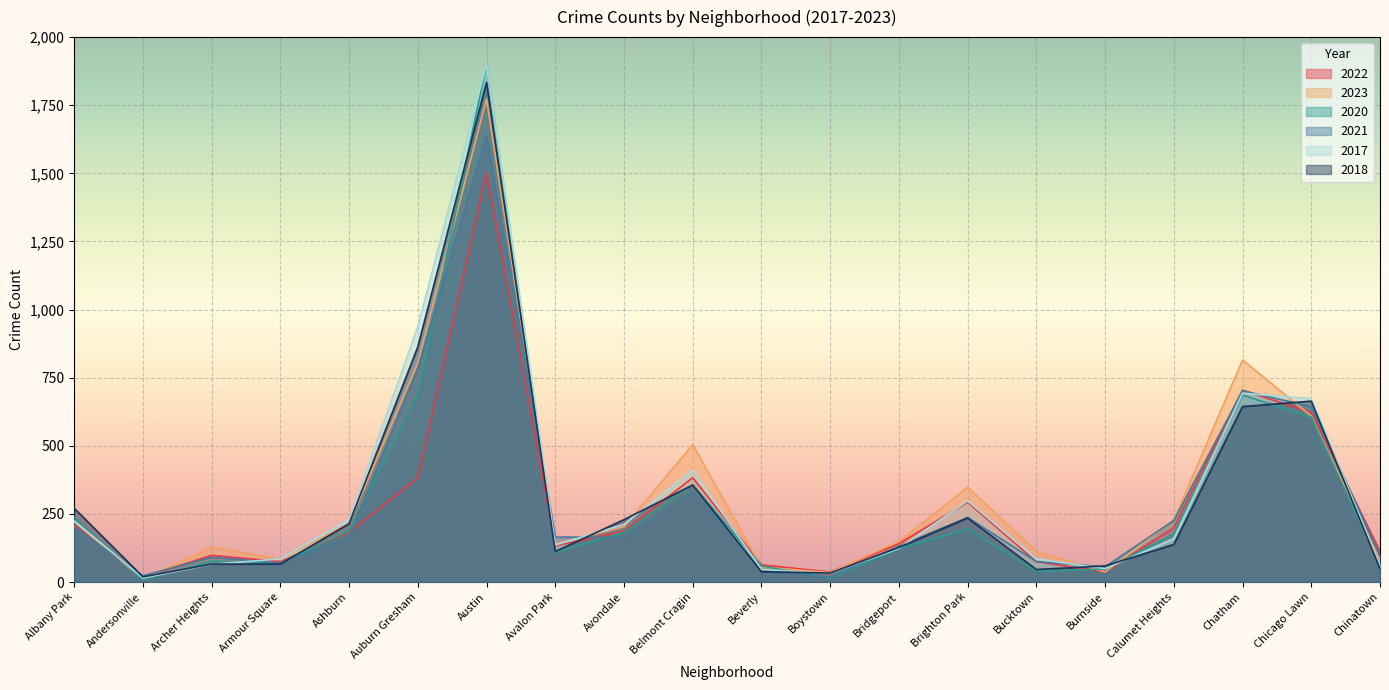

At which category is the sum across all series the highest?

Austin